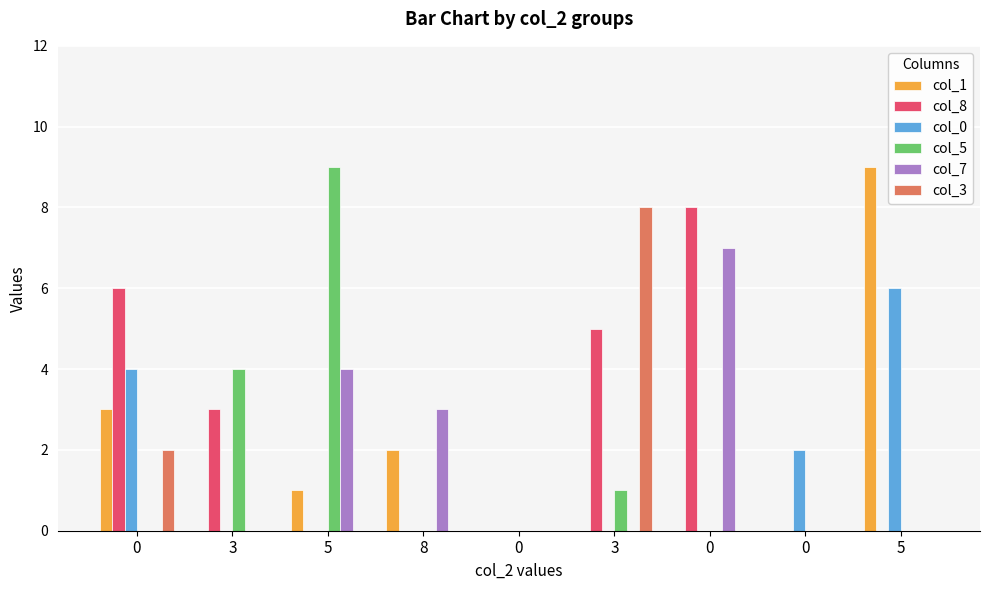

Which series changed the most between 5 and 5?

col_5